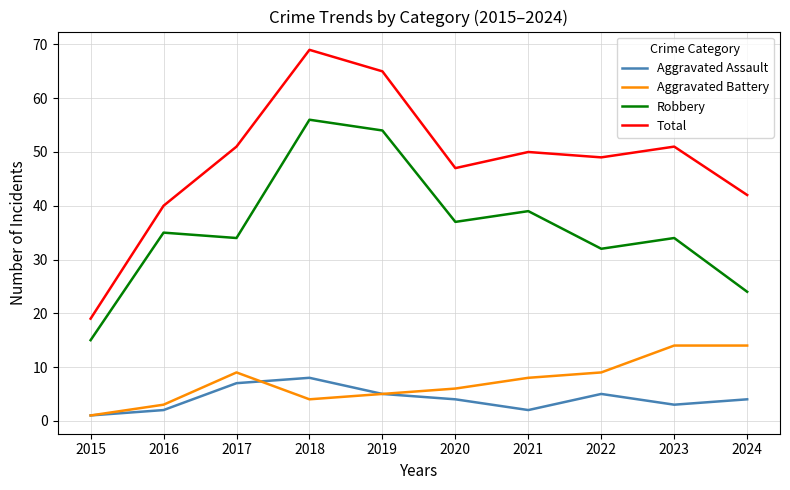

What is the difference between the highest and lowest values at 2022?

44